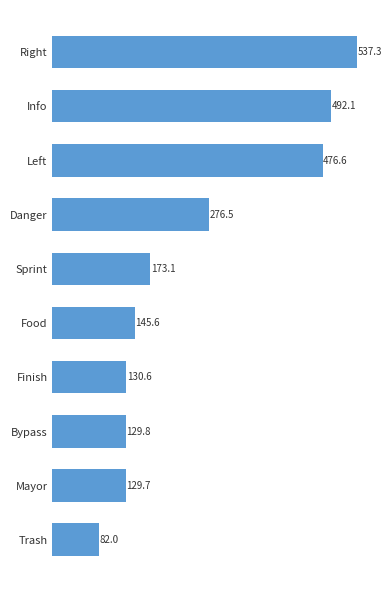

Approximately how many times larger is the value at Sprint compared to Finish?

1.3